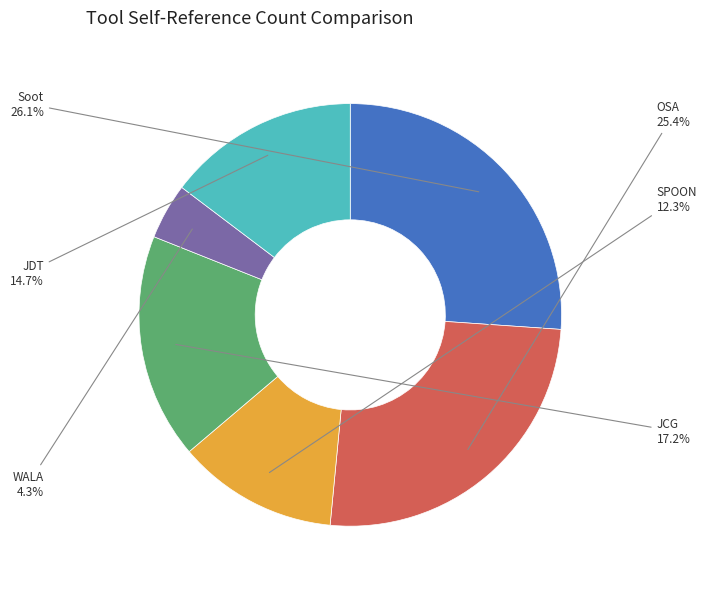

Is there any slice that represents more than half of the pie?

No